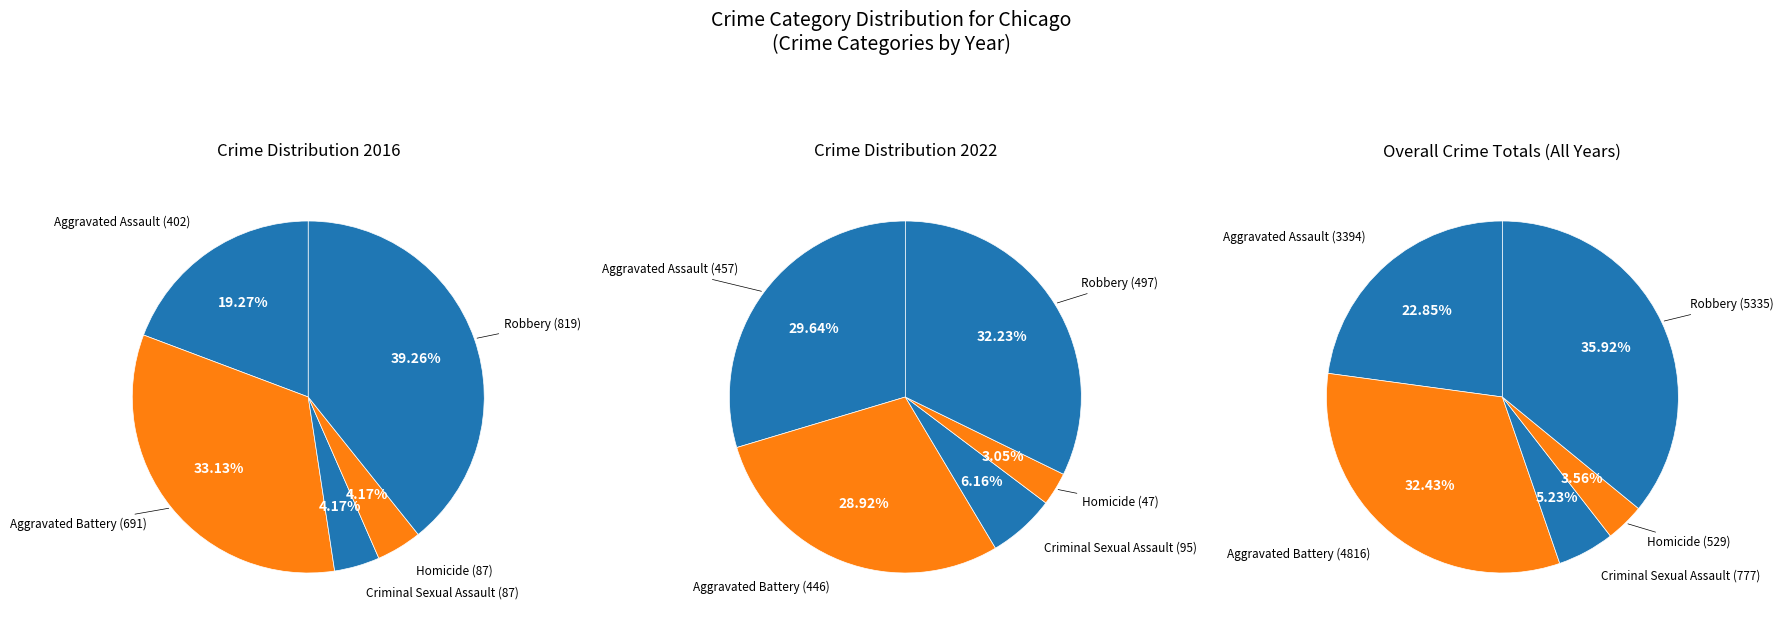

At Aggravated Battery, list the series in order from largest to smallest.

values_2016, values_2022